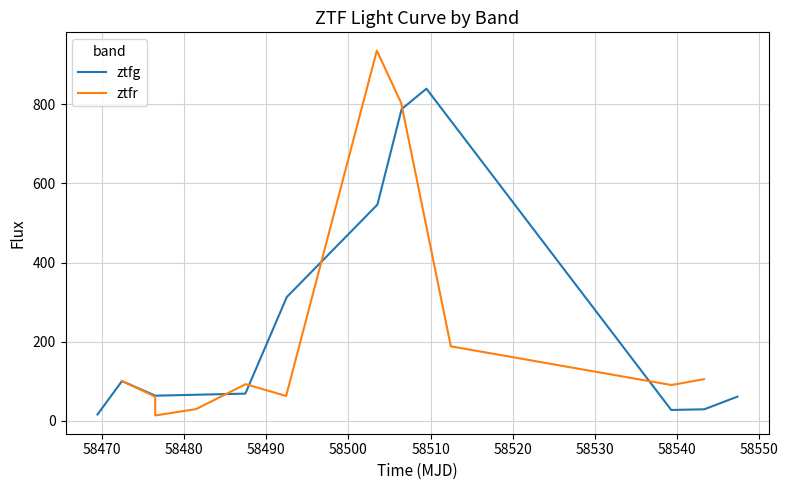

What is the difference between the second highest and minimum values in the ztfr series?

788.7